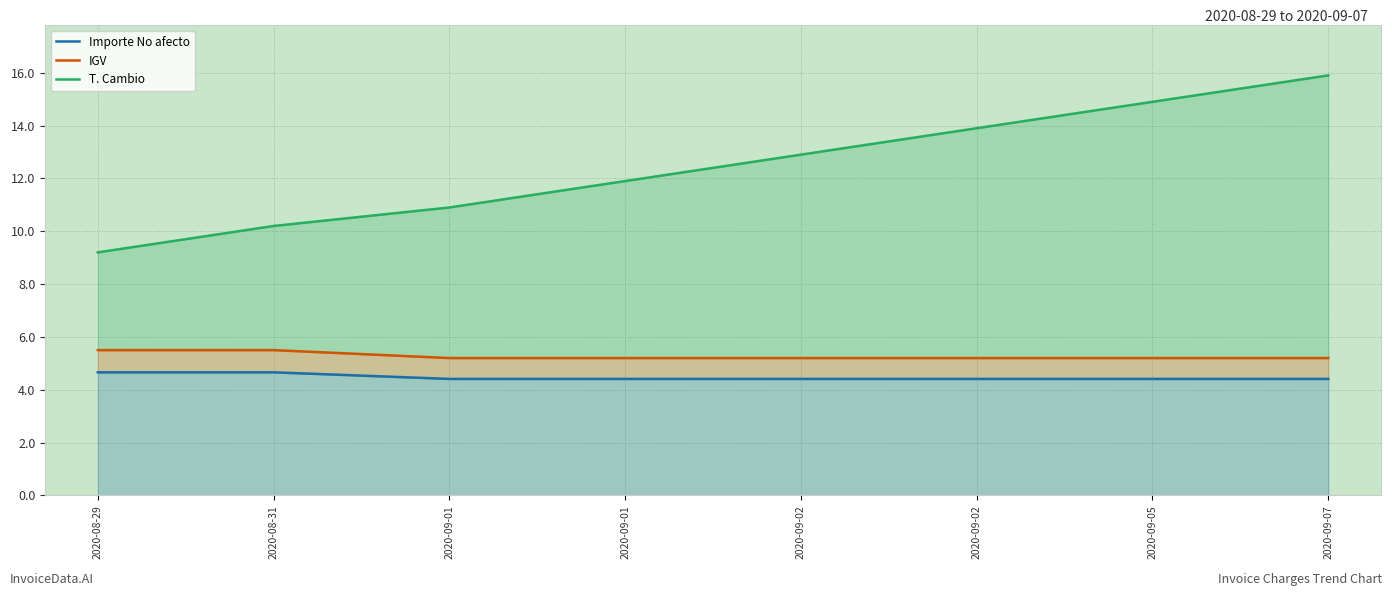

How many Importe No afecto values are between 4 and 5?

8